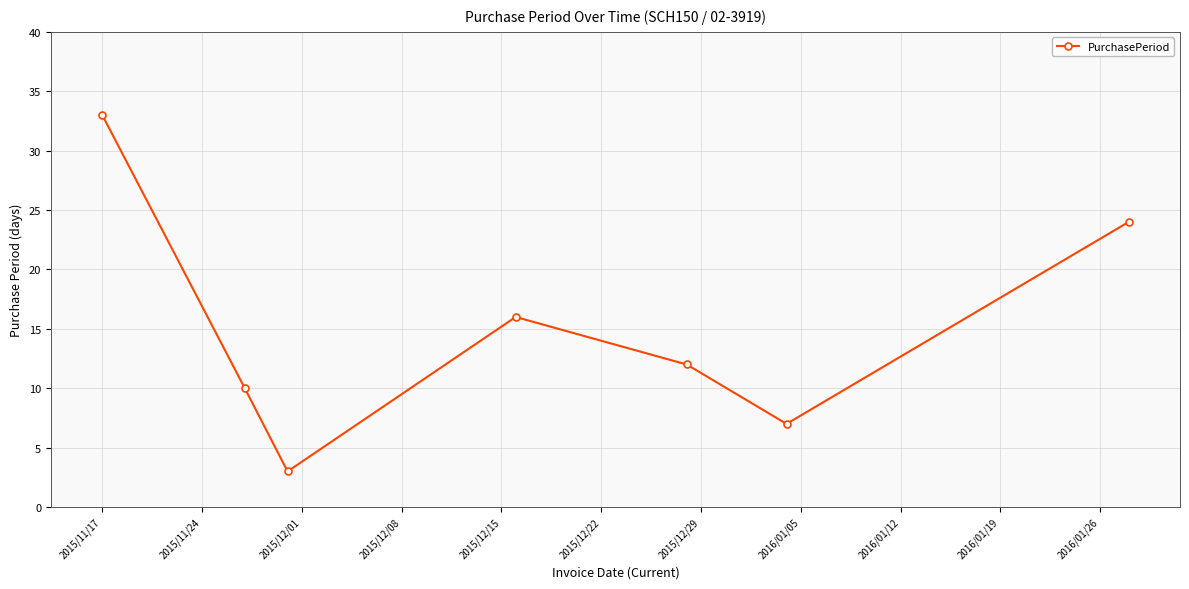

How many points are lower than both their immediate neighbors (excluding endpoints)?

2